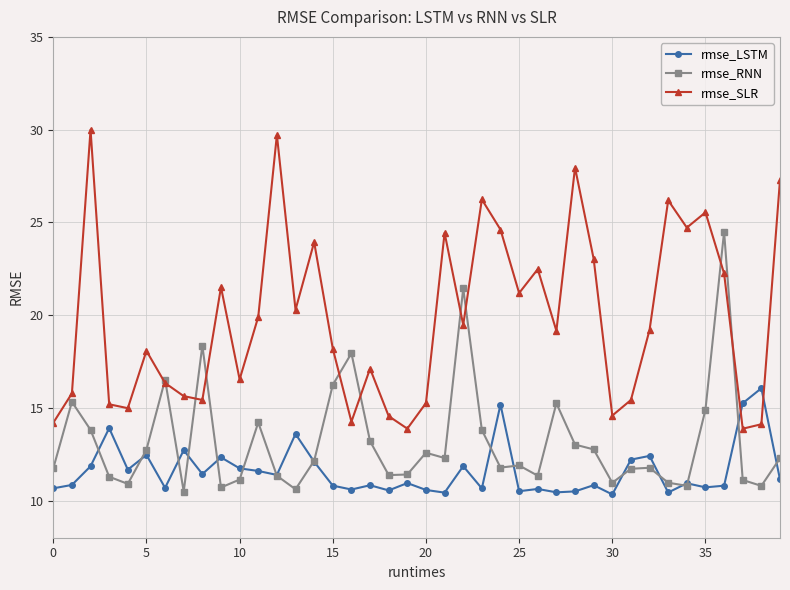

True or false: rmse_SLR and rmse_RNN intersect in this chart.

True